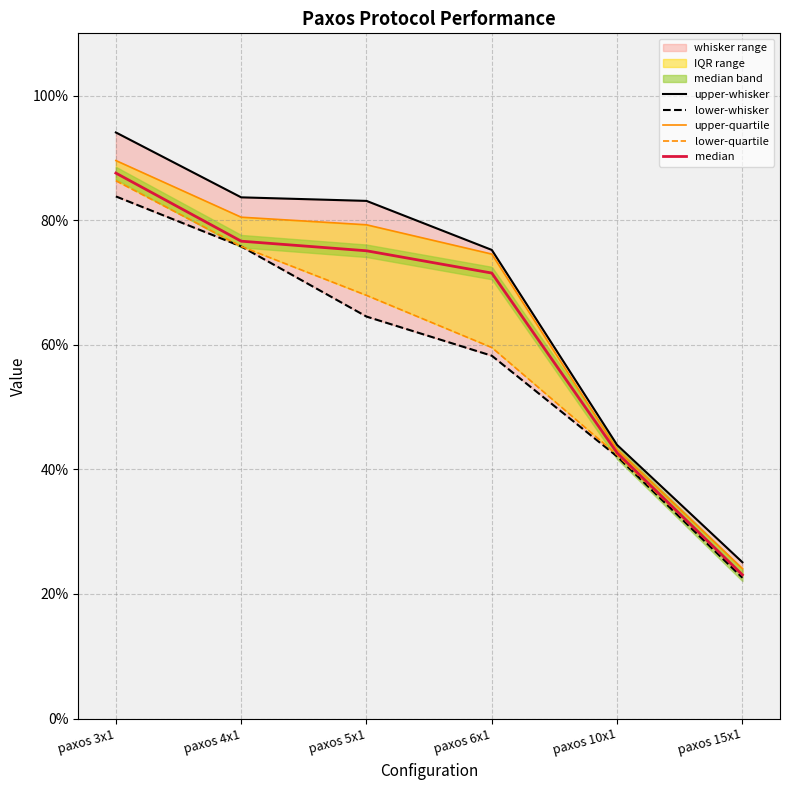

What is the difference between the lower-quartile values at paxos 5x1 and paxos 15x1?

44.9